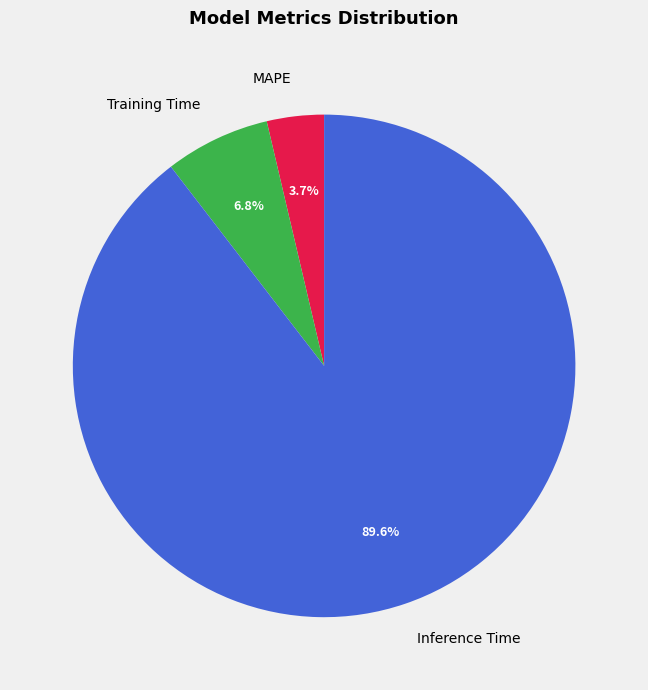

How many slices are in this pie chart?

3